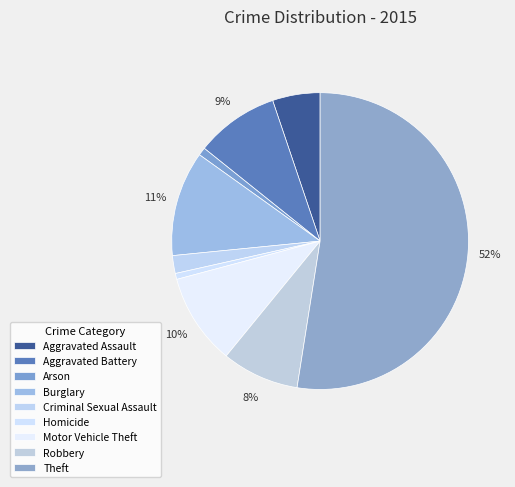

How many segments does this pie chart have?

9